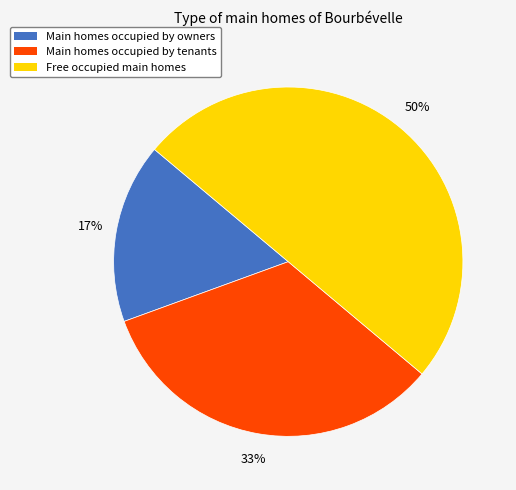

Is the sum of Free occupied main homes and Main homes occupied by tenants greater than half?

Yes